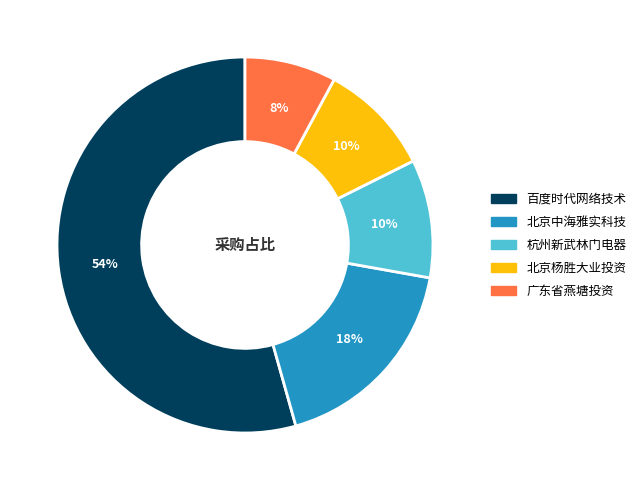

Does any single category account for the majority?

Yes